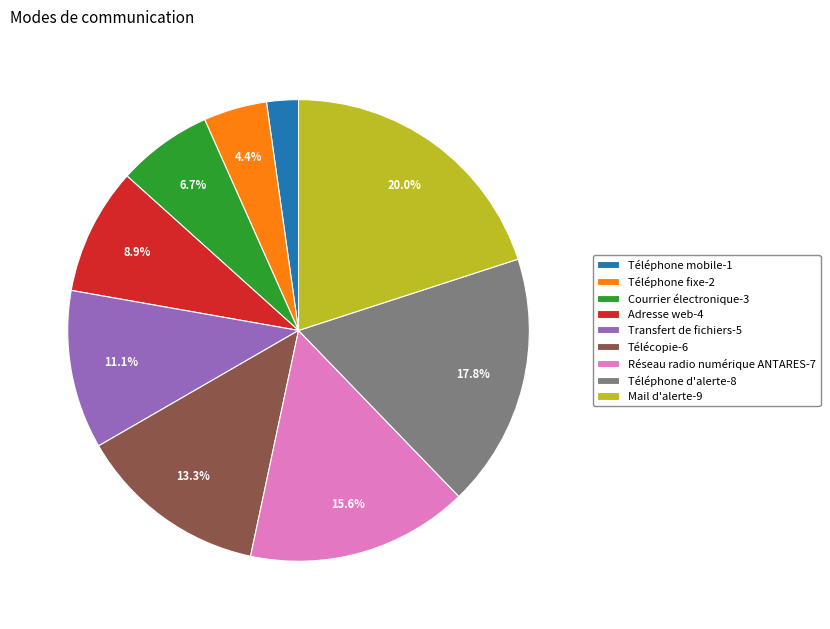

Does Transfert de fichiers represent more than half of the total?

No